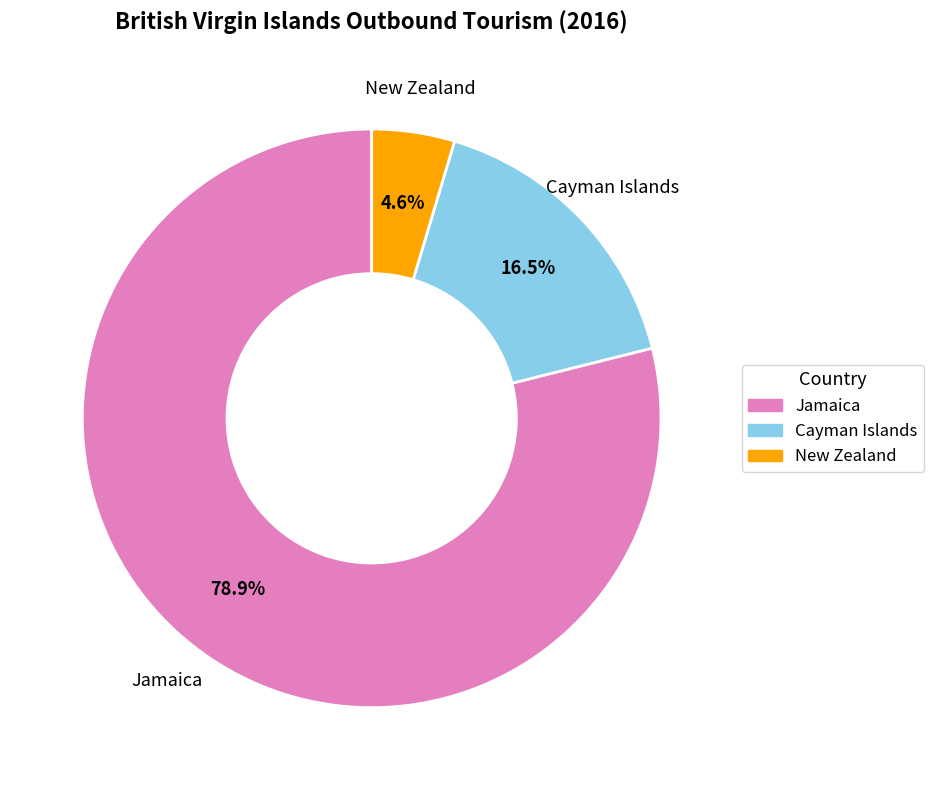

To the nearest percent, what is the difference between the largest and smallest slice percentages?

74%